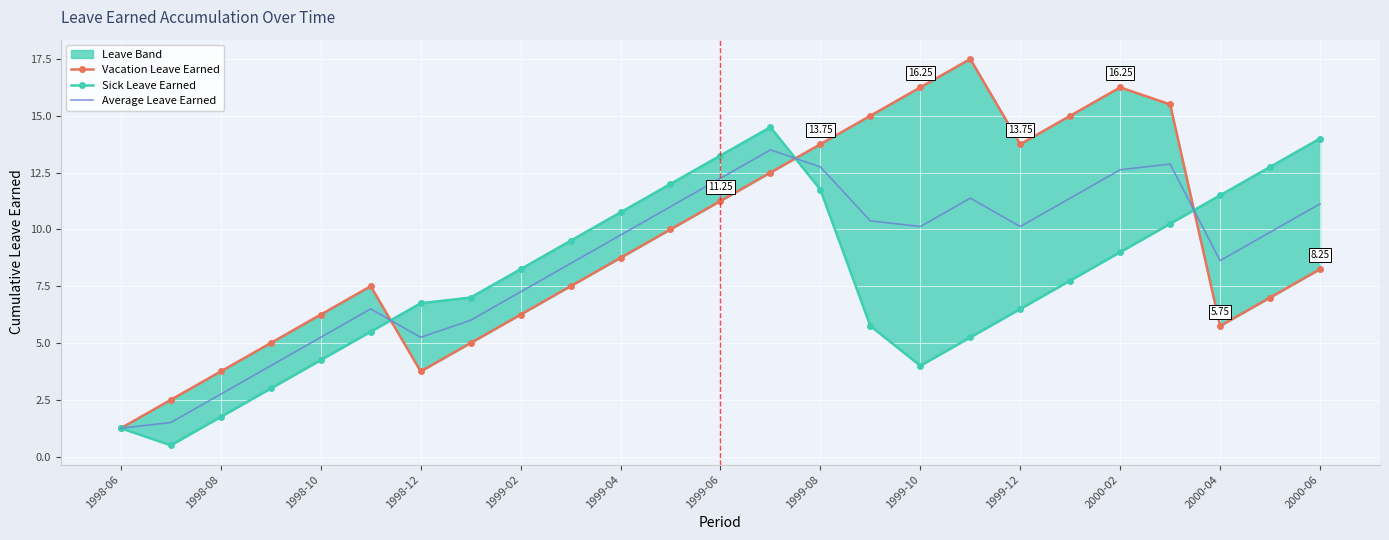

Which series changed the most between 1998-08 and 20?

Vacation Leave Earned